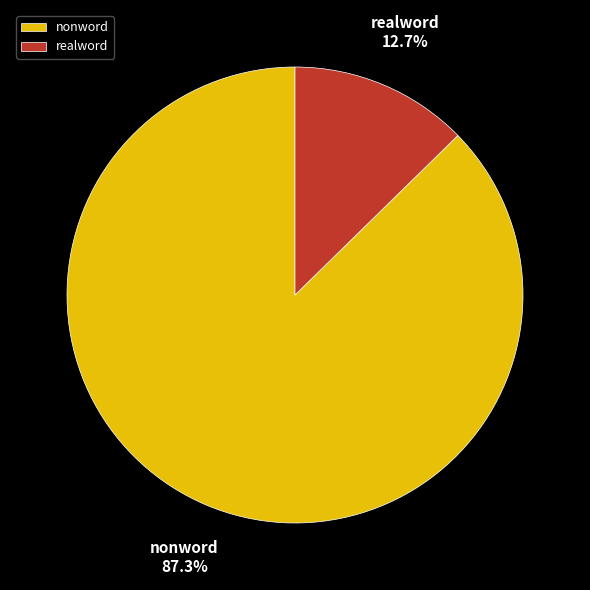

To the nearest percent, what percentage of the pie is nonword?

87%